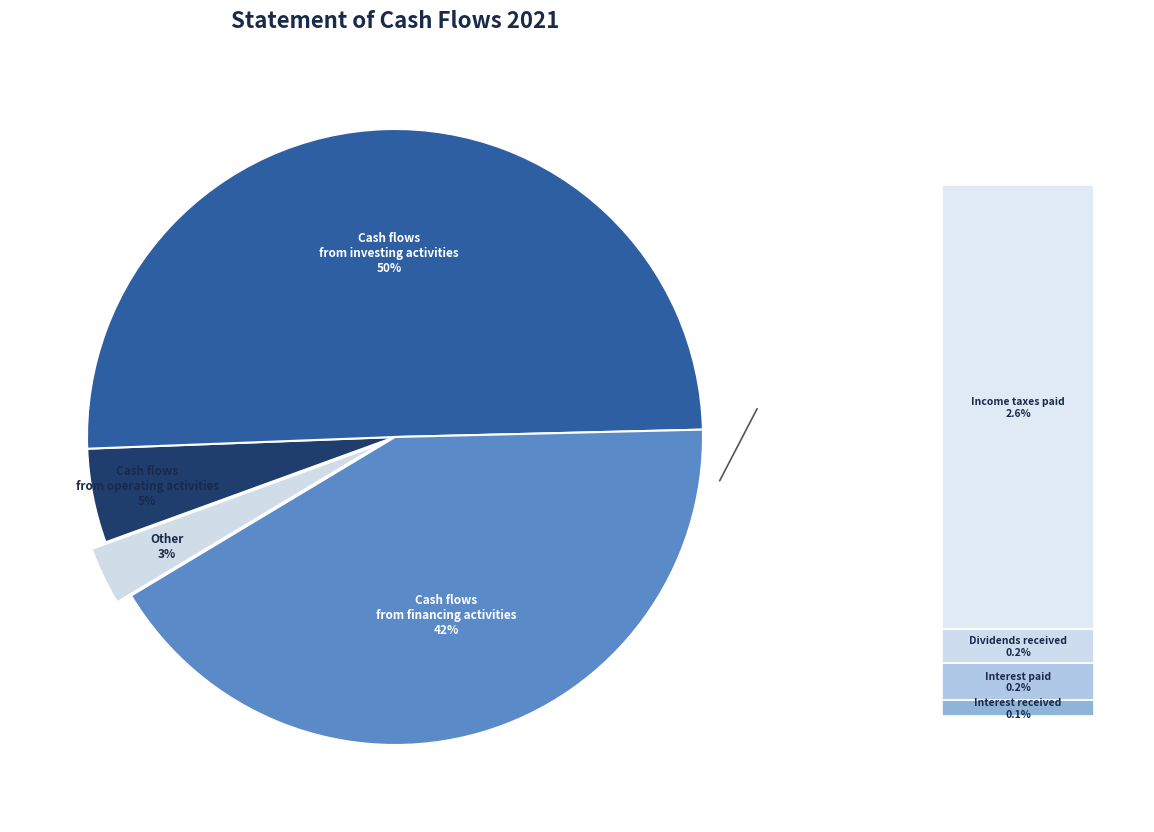

To the nearest percent, what portion does Income taxes paid represent?

3%